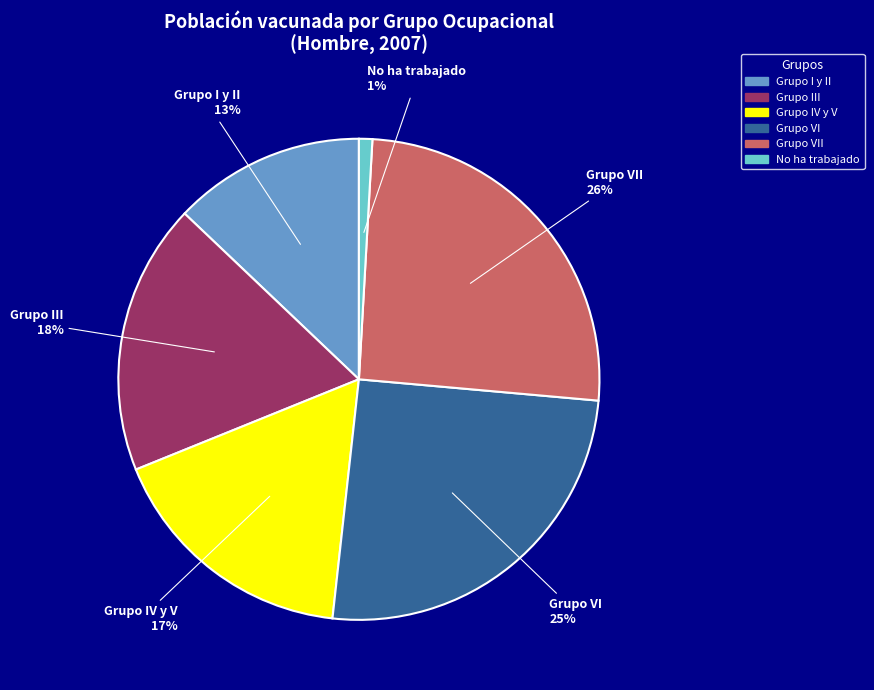

How many slices are in this pie chart?

6